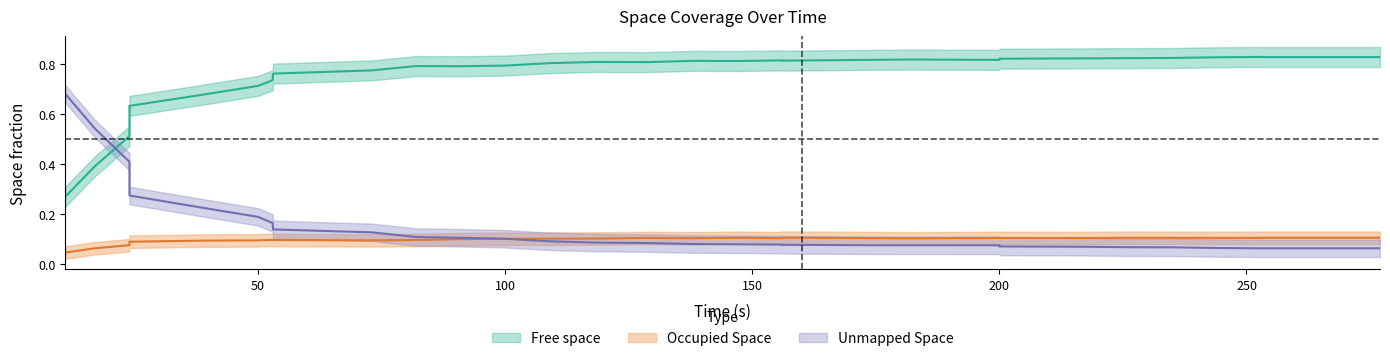

Which series ends up on top after the final intersection of Unmapped Space and Free space?

Free space